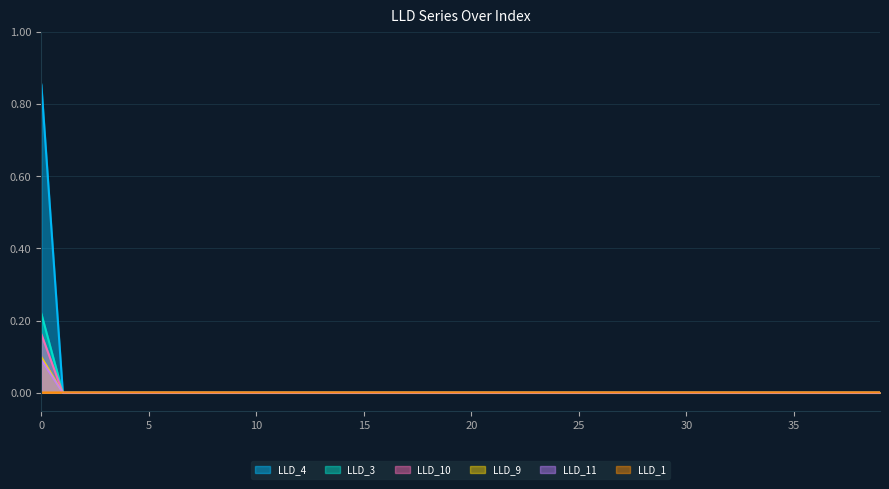

Which series has the widest spread of values?

LLD_4